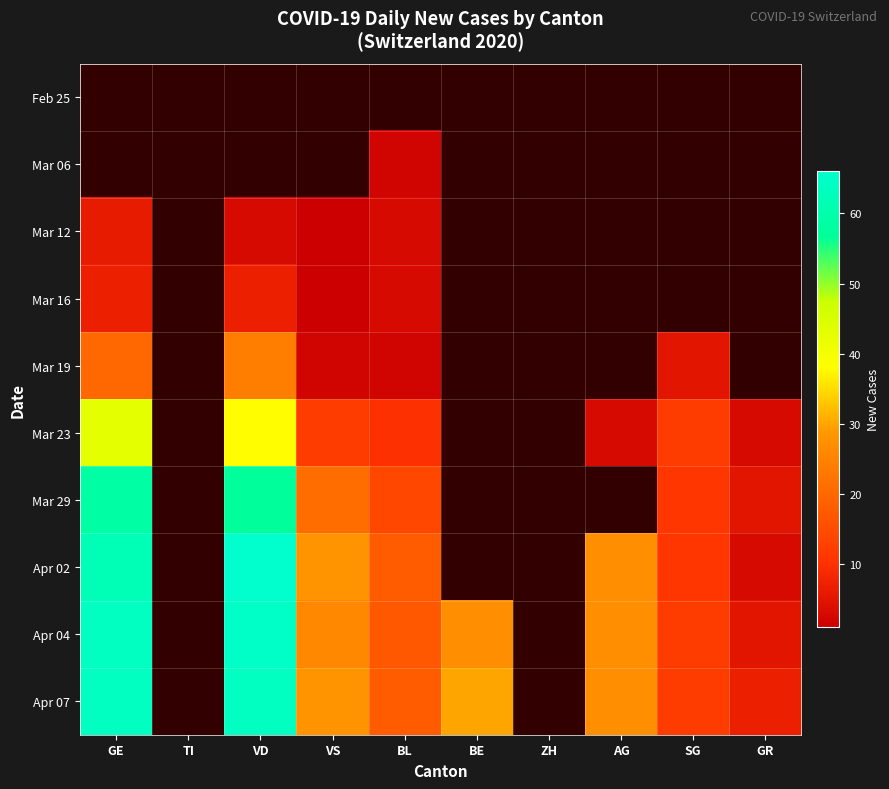

At which label does Apr 02 first exceed 27?

GE